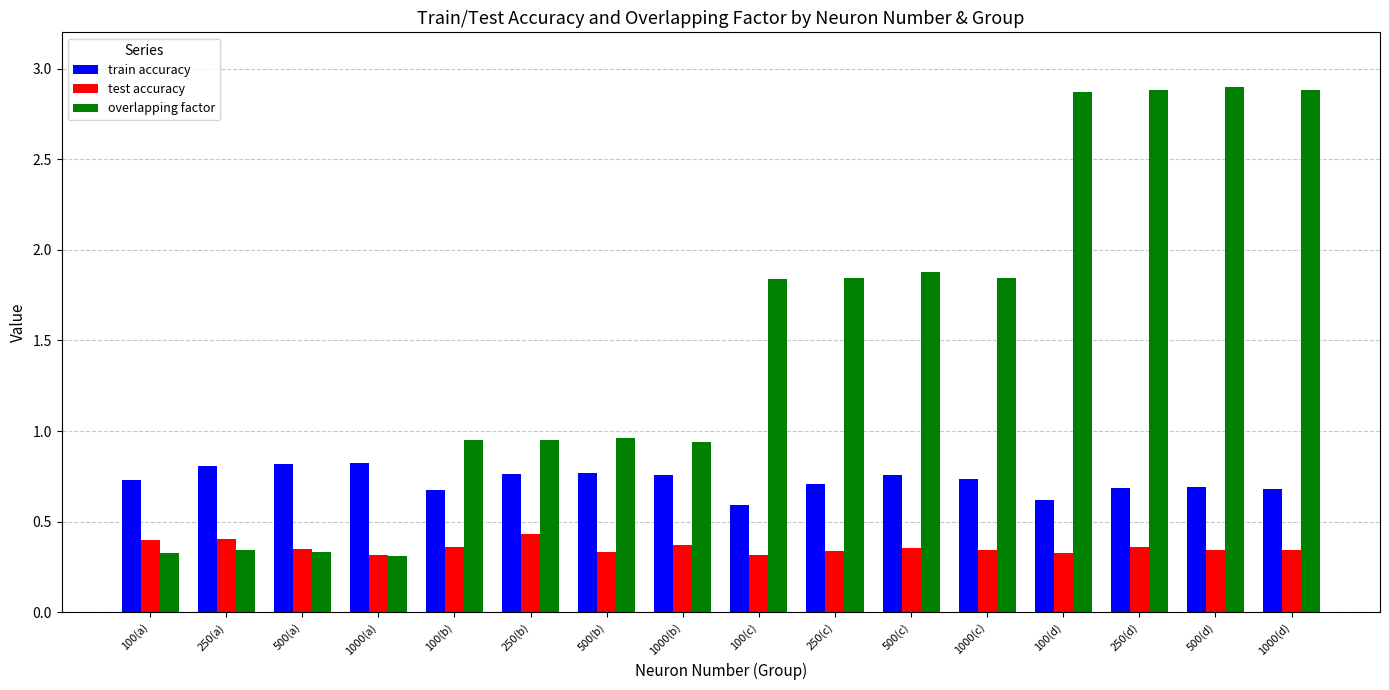

What is the sum of all test accuracy values?

5.7